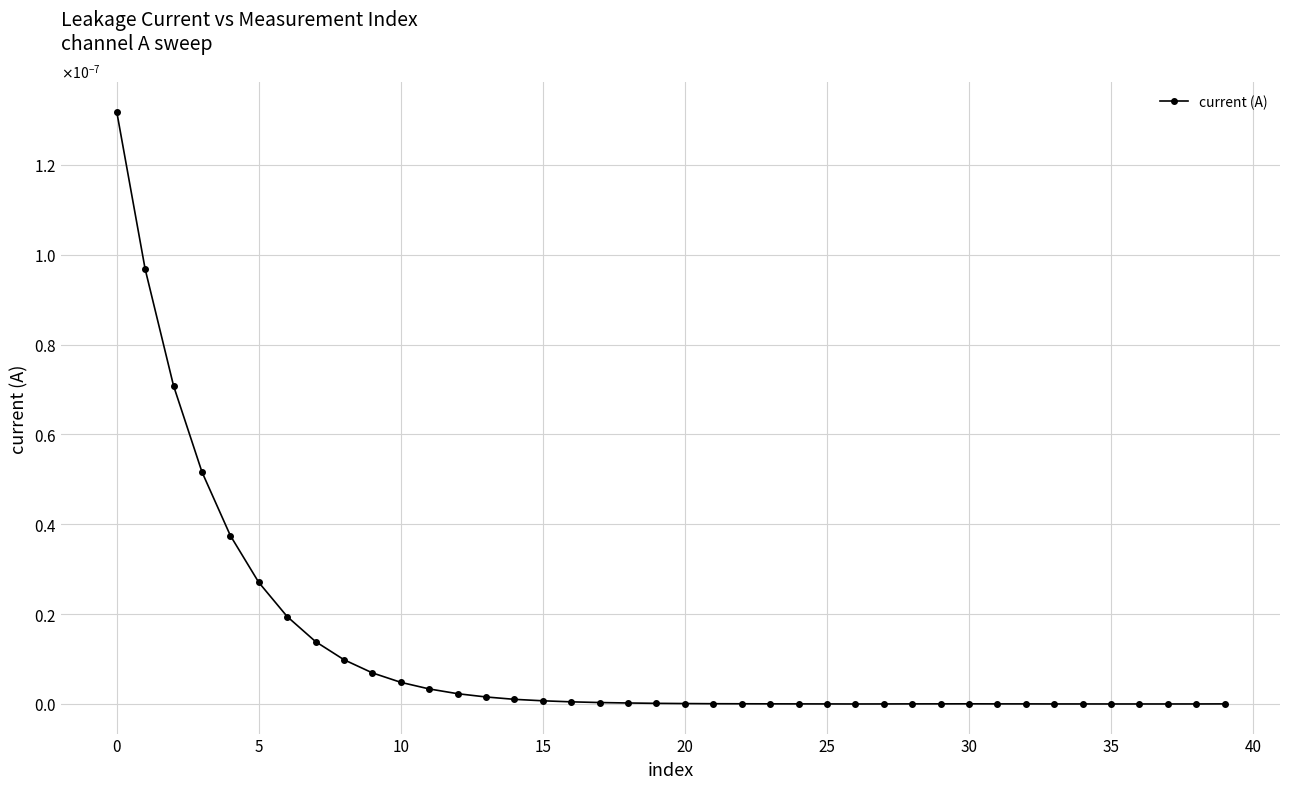

Does the chart have visible grid lines?

Yes